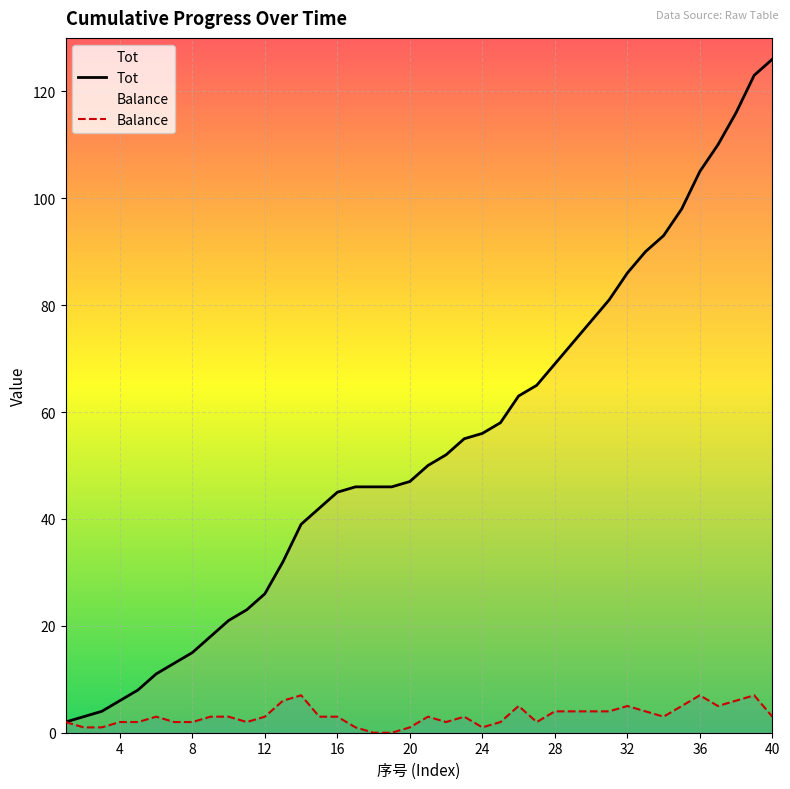

Where does the Tot series first go above 50?

22